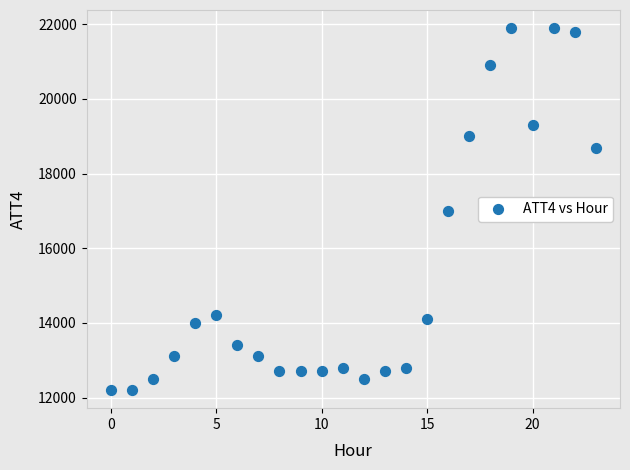

What is the range of Y values (max minus min)?

9700